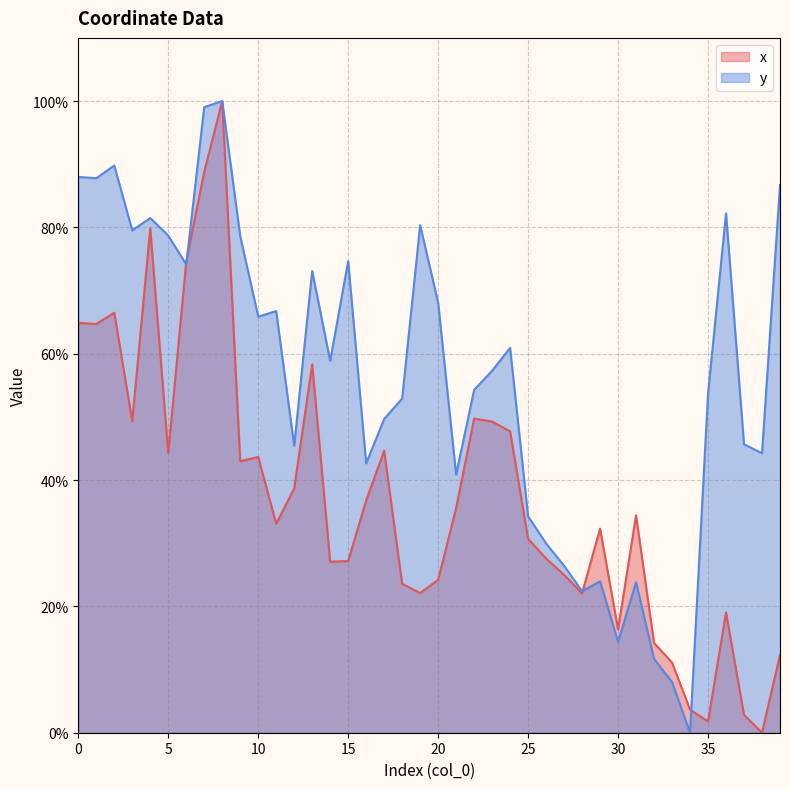

What value does the x series have at 37?

2.8